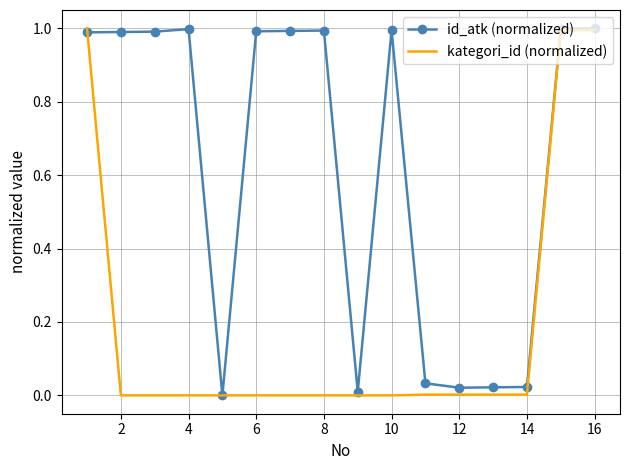

List the series in order of their overall mean, highest first.

id_atk (normalized), kategori_id (normalized)